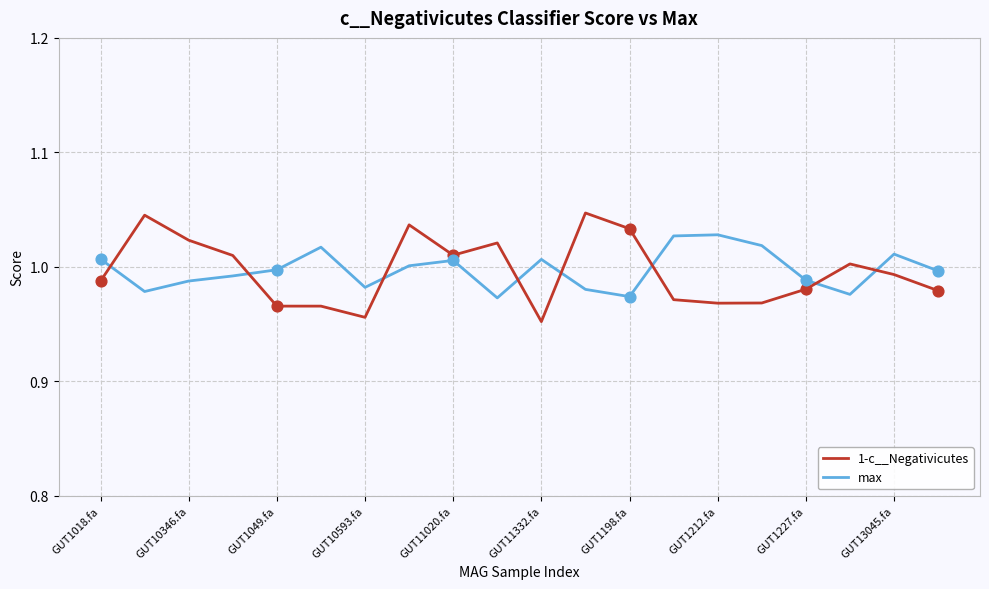

What are all the series names shown in the legend?

1-c__Negativicutes, max